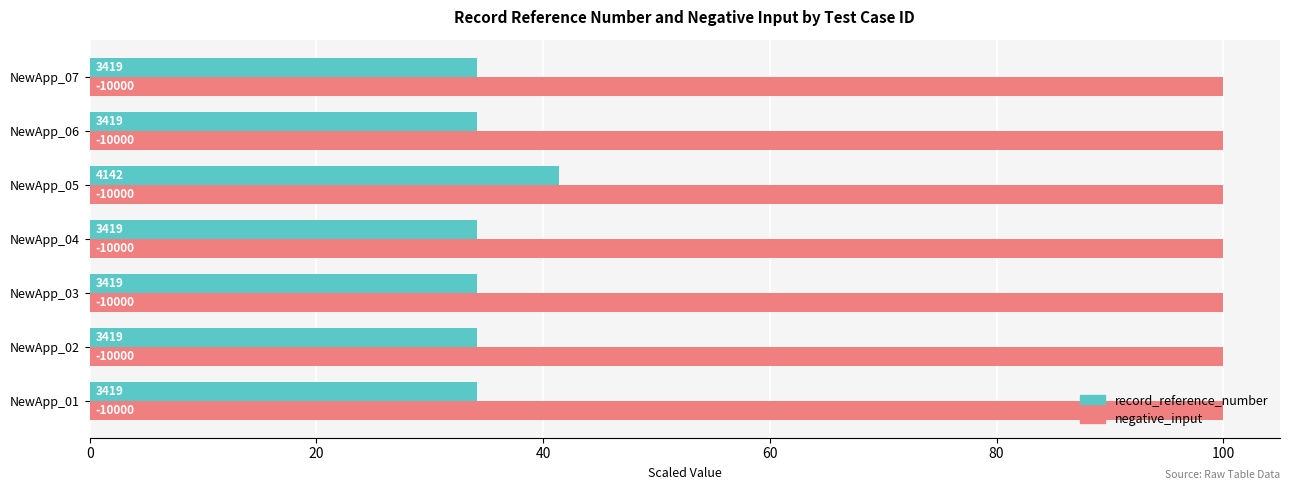

What are all the series names shown in the legend?

record_reference_number, negative_input